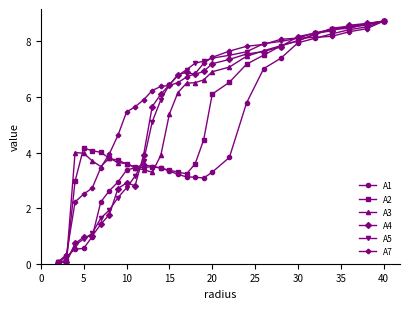

Does the chart display data point markers on the line(s)?

Yes